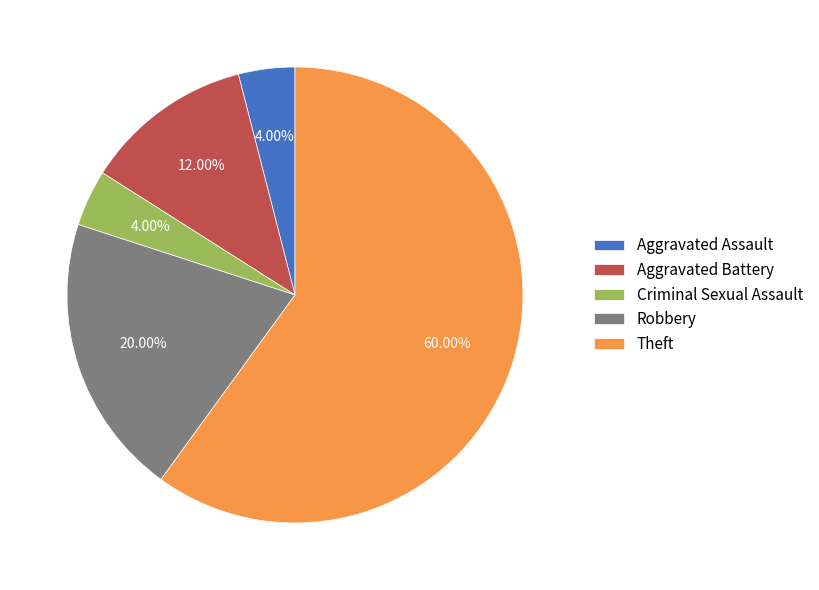

Combined, do Theft and Robbery account for over 50%?

Yes